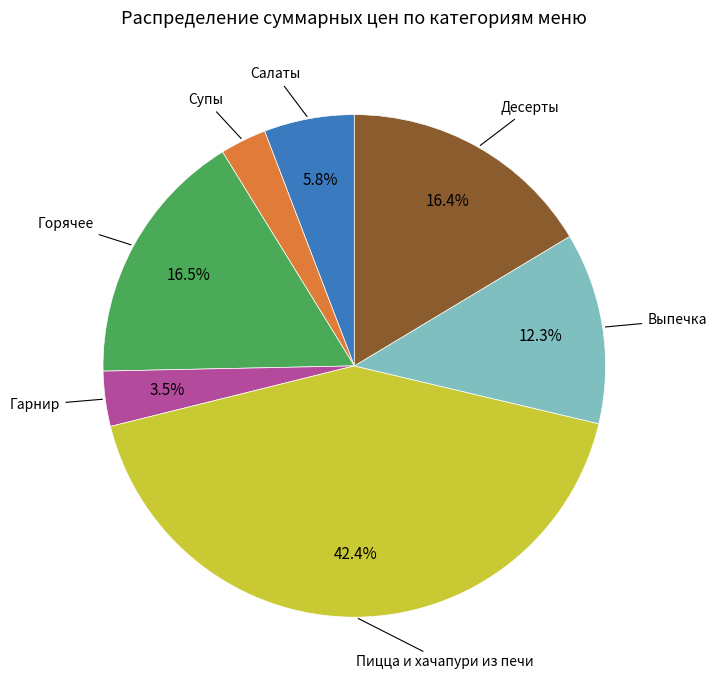

Does any single category account for the majority?

No